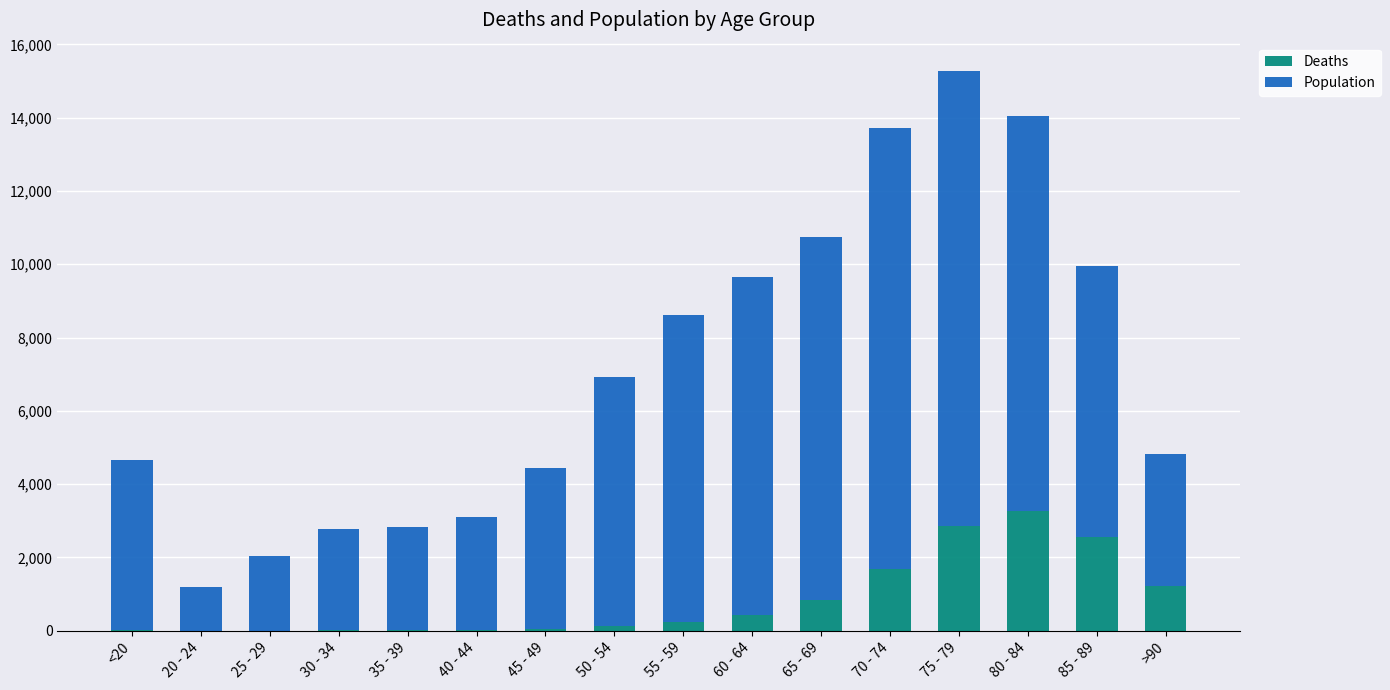

At which category is the sum across all series the highest?

75 - 79